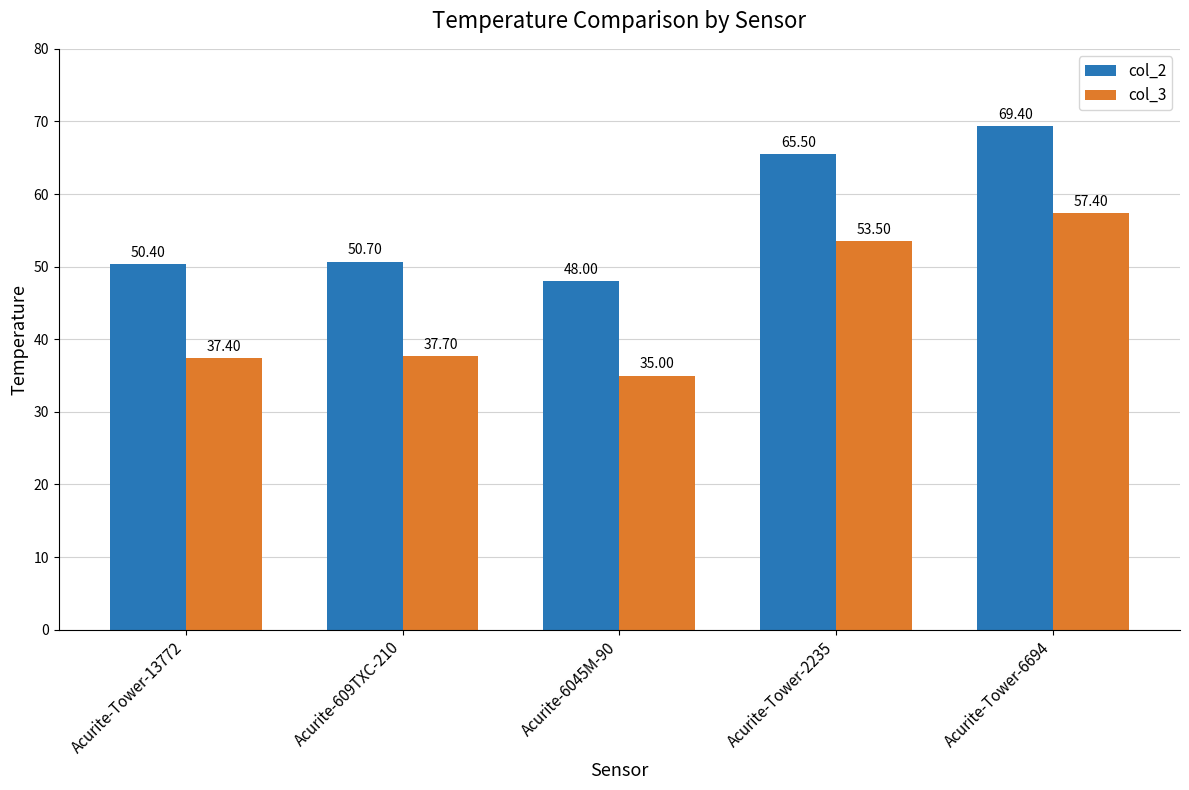

Reading left to right, extract all data points from this chart.

col_2: 50.4	50.7	48.0	65.5	69.4
col_3: 37.4	37.7	35.0	53.5	57.4